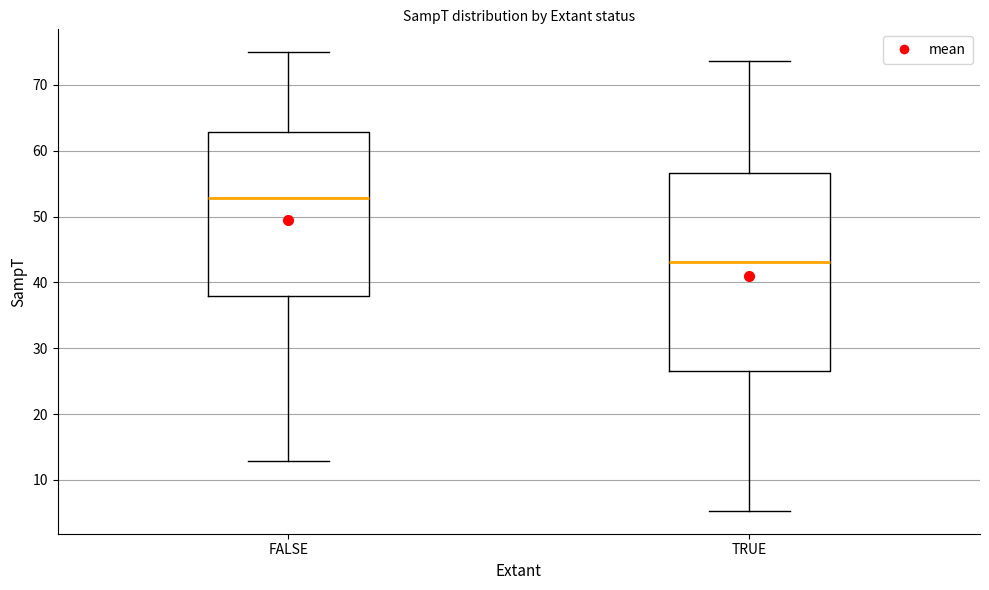

Which box has the highest median line?

FALSE